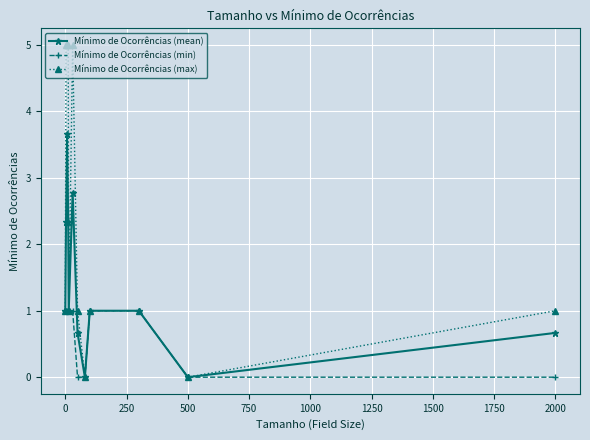

What is the average value of the Mínimo de Ocorrências (min) series?

0.7